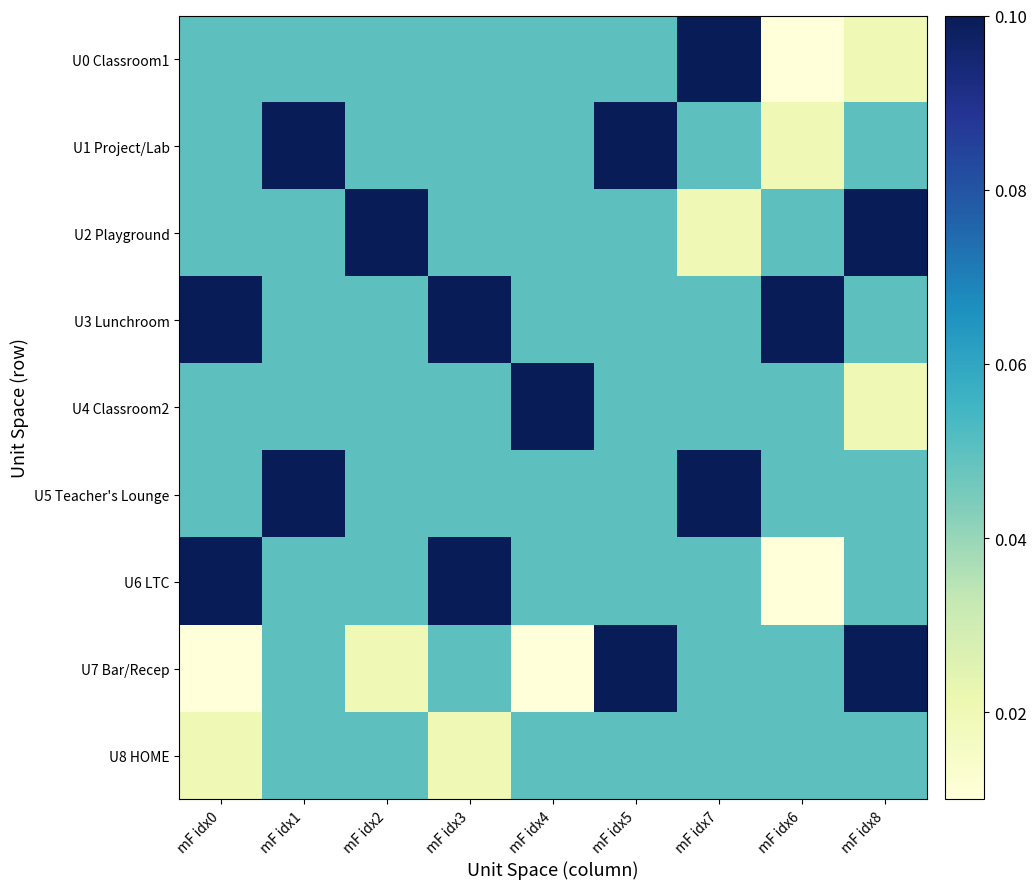

What is the difference between the highest and lowest values at mF idx8?

0.1